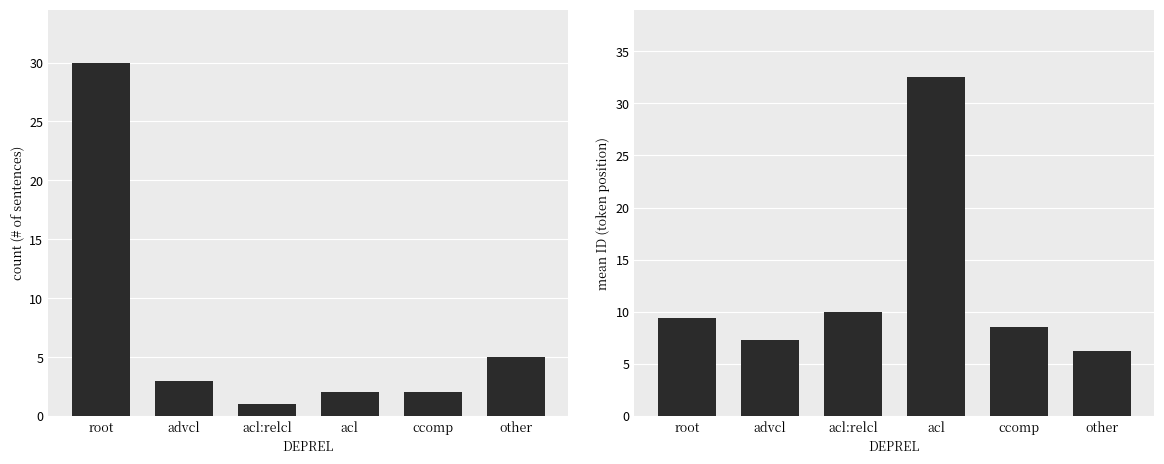

Reading left to right, transcribe all the data shown in this chart.

count: root=30.0	advcl=3.0	acl:relcl=1.0	acl=2.0	ccomp=2.0	other=5.0
mean_ID: root=9.4	advcl=7.3	acl:relcl=10.0	acl=32.5	ccomp=8.5	other=6.2